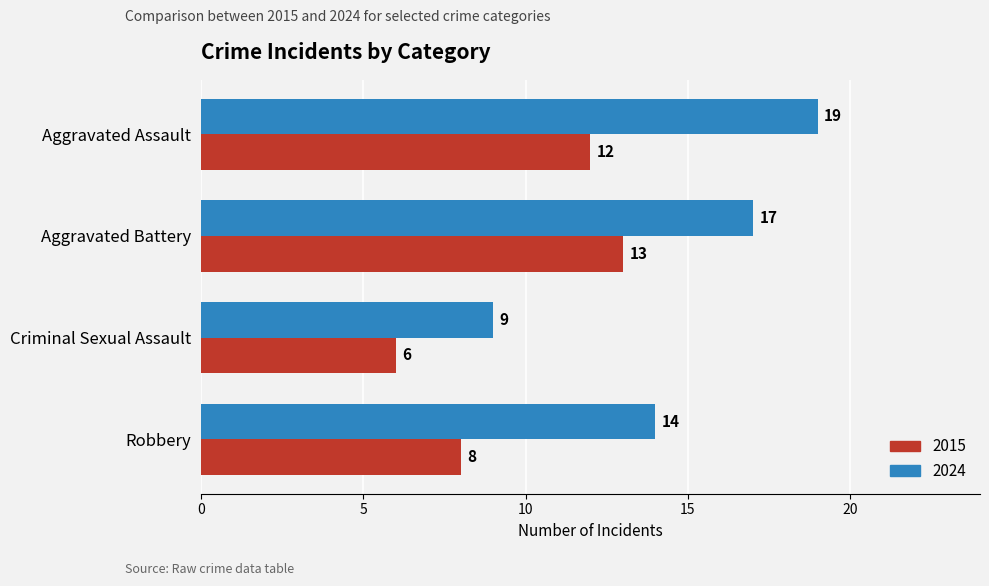

At how many categories does at least one series exceed 15?

2